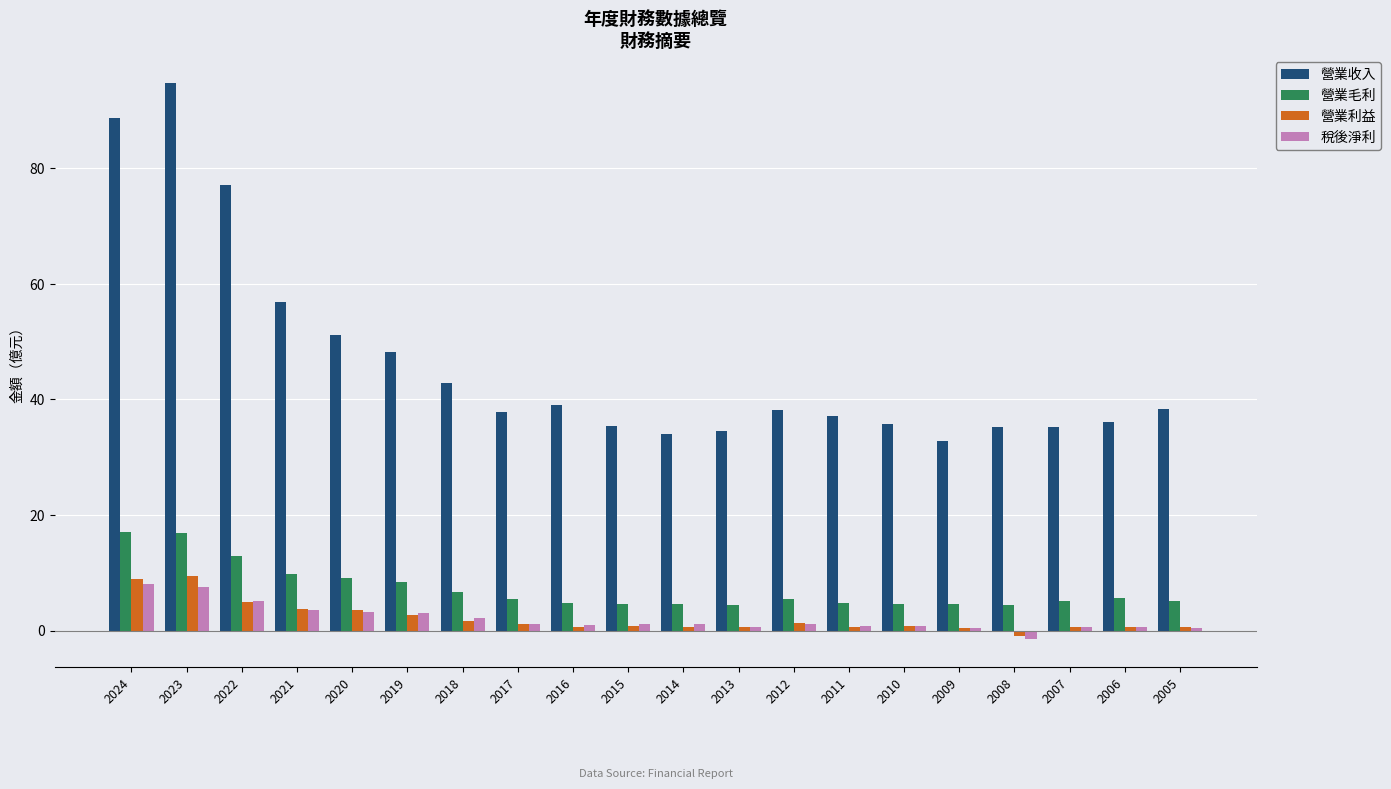

What is the value of the 營業利益 bar at the 16th from the left?

0.5